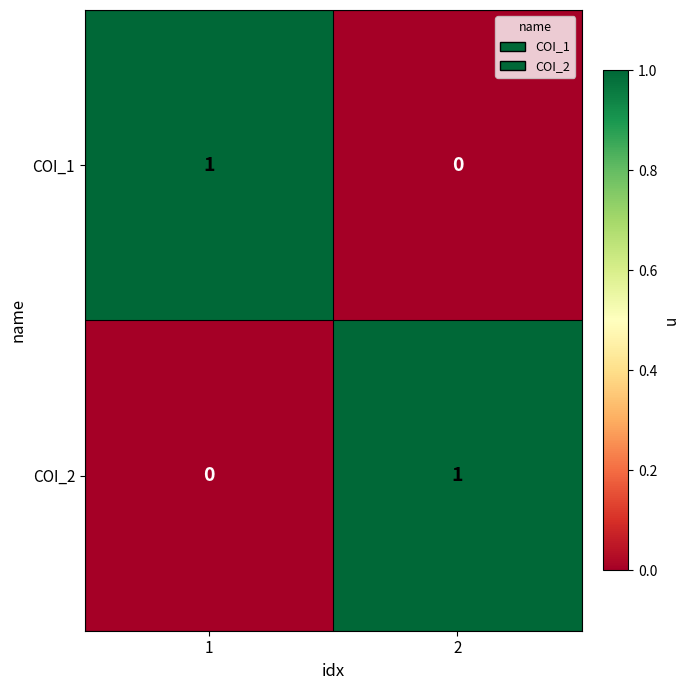

The COI_2 series shows 0 at 2. True or false?

False